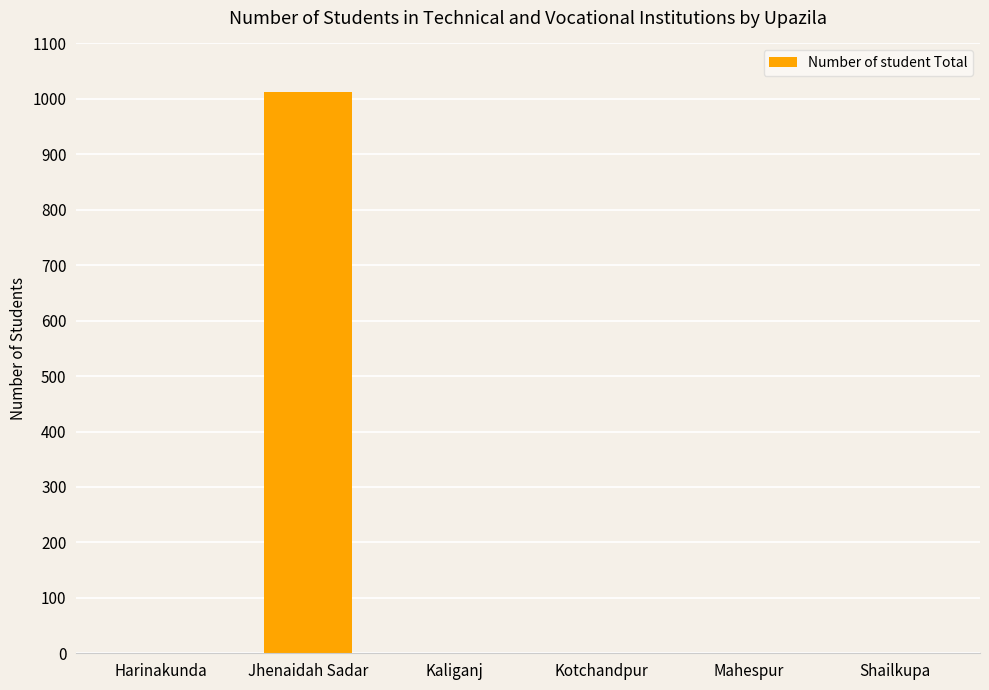

True or false: the data shows 677 at Kaliganj.

False